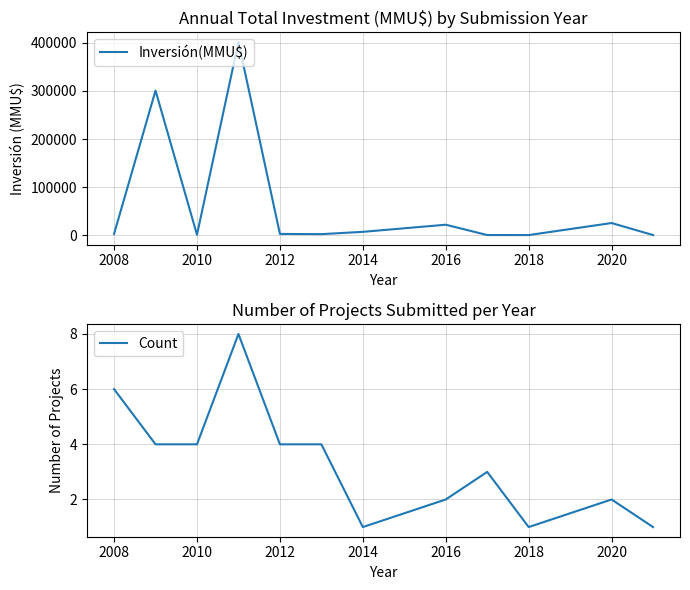

What are all the series names shown in the legend?

Inversión(MMU$), Count